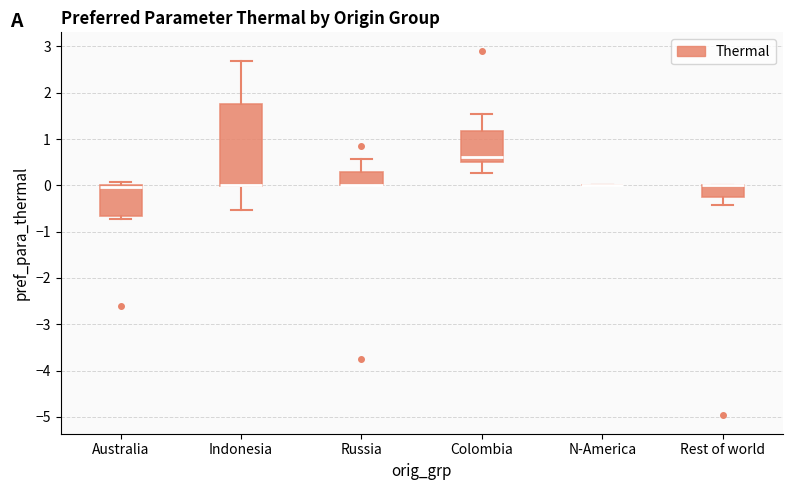

Reading left to right, read every box against the y-axis: the position of its median line, the range the box covers, and the ends of its whiskers. The values are not printed on the chart, so give them approximately, as read against the axis.

Australia: median 0.0 (drawn on the box's upper edge), box -0.7 to 0.0, whiskers -0.7 (just below the box's lower edge) to 0.1
Indonesia: median 0.0 (drawn on the box's lower edge), box 0.0 to 1.8, whiskers -0.5 to 2.7
Russia: median 0.0 (drawn on the box's lower edge), box 0.0 to 0.3, whiskers 0.0 to 0.6
Colombia: median 0.6, box 0.5 to 1.2, whiskers 0.3 to 1.6
N-America: box collapsed to a line at 0.0, whiskers 0.0 to 0.0
Rest of world: median 0.0 (drawn on the box's upper edge), box -0.3 to 0.0, whiskers -0.4 to 0.0